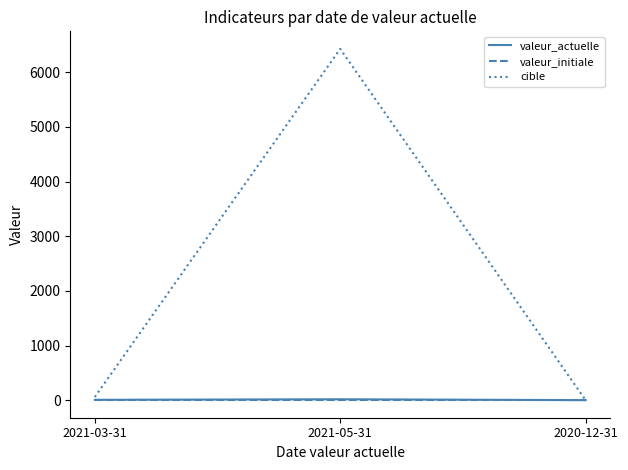

Which label corresponds to the largest value in the chart?

2021-05-31